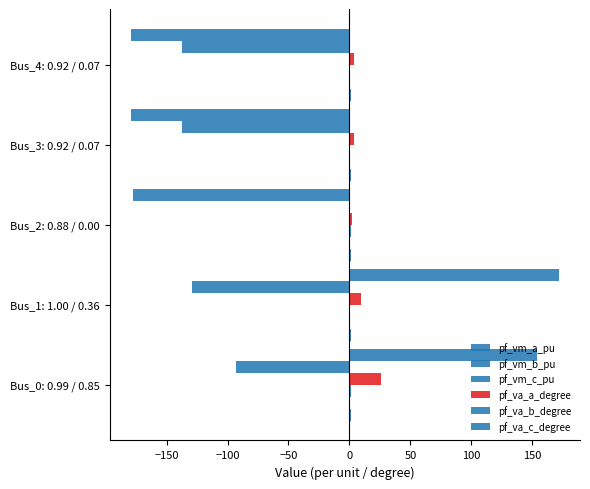

Reading left to right, list all the values displayed in this chart.

pf_vm_a_pu: 1.0	1.0	0.9	0.9	0.9
pf_vm_b_pu: 0.9	0.4	0.0	0.1	0.1
pf_vm_c_pu: 0.9	0.8	0.9	0.9	0.9
pf_va_a_degree: 25.9	9.7	2.2	3.8	3.8
pf_va_b_degree: -92.7	-129.1	0.0	-137.7	-137.7
pf_va_c_degree: 153.7	171.6	-177.8	-179.2	-179.2